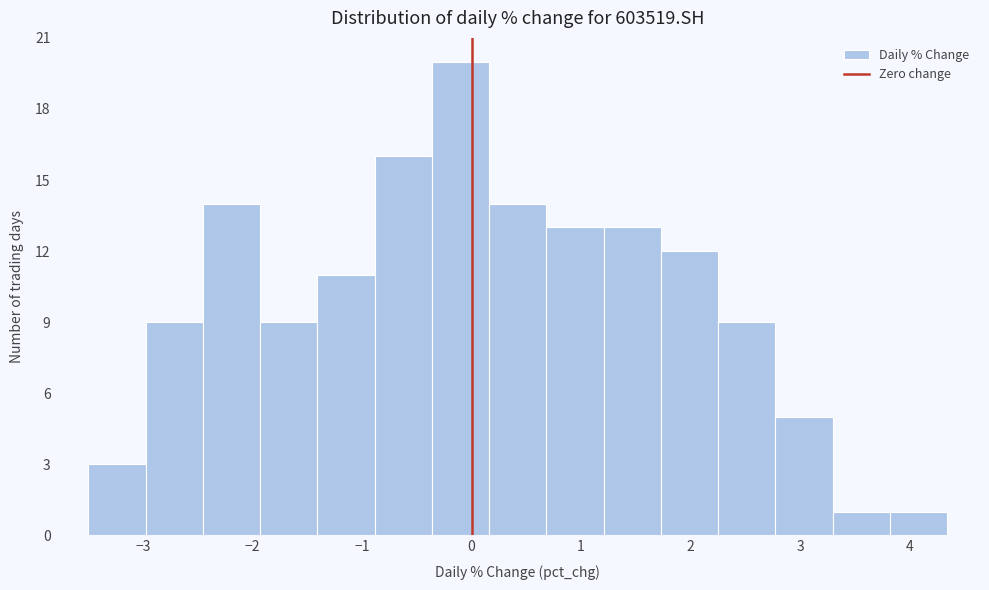

Reading left to right, transcribe this chart: for each bar, give the range it covers on the x-axis and its height. Neither the bar edges nor the heights are printed on the chart, so give them approximately, as read against the axes.

-3.5 to -3.0: 3
-3.0 to -2.5: 9
-2.5 to -1.9: 14
-1.9 to -1.4: 9
-1.4 to -0.9: 11
-0.9 to -0.4: 16
-0.4 to 0.2: 20
0.2 to 0.7: 14
0.7 to 1.2: 13
1.2 to 1.7: 13
1.7 to 2.3: 12
2.3 to 2.8: 9
2.8 to 3.3: 5
3.3 to 3.8: 1
3.8 to 4.3: 1